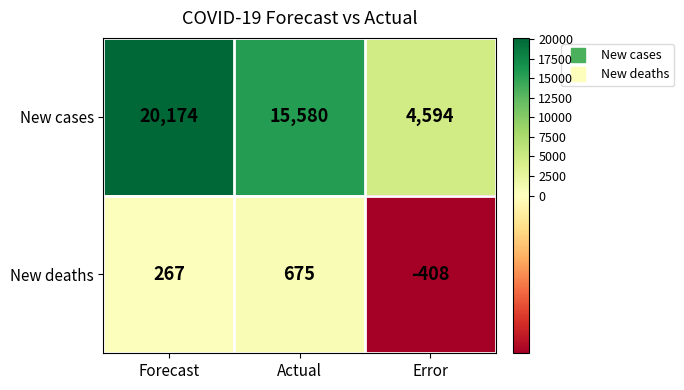

Is it true that New deaths equals -408 at Error?

True